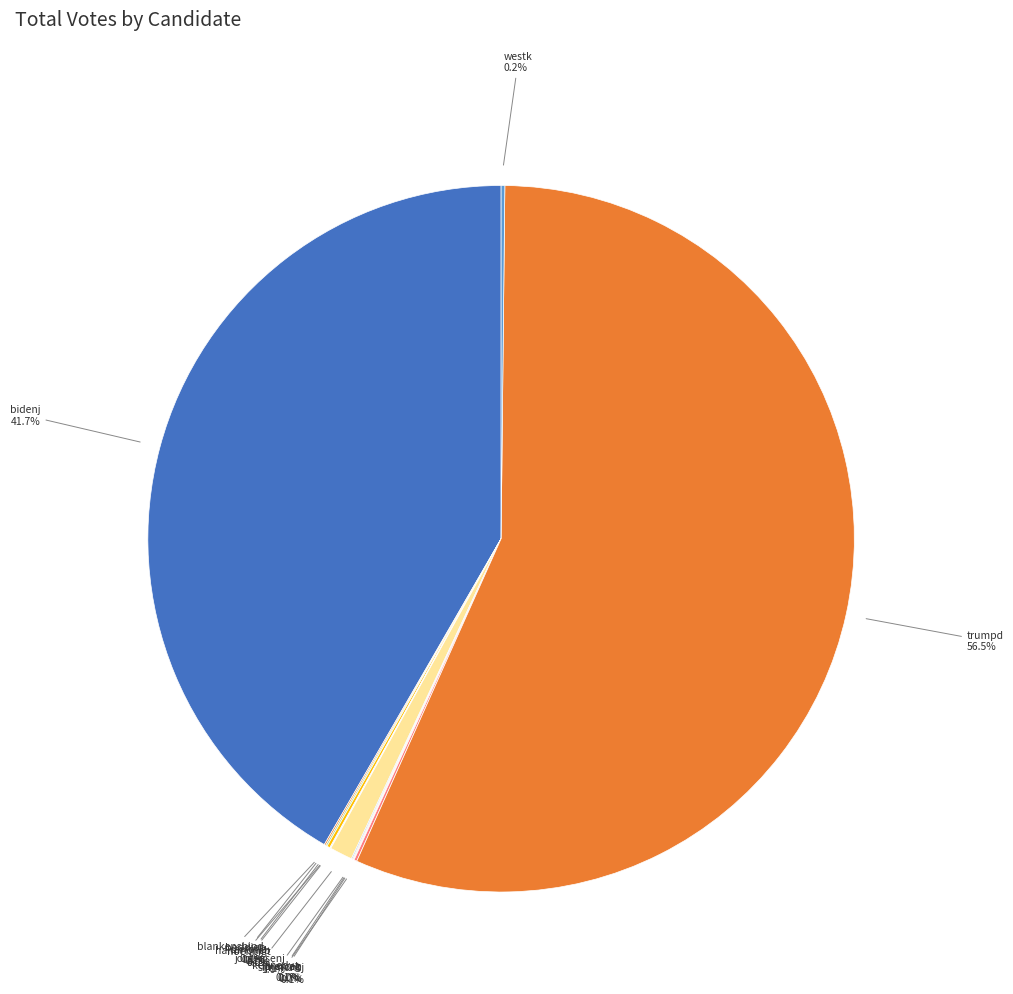

Does any single category account for the majority?

Yes